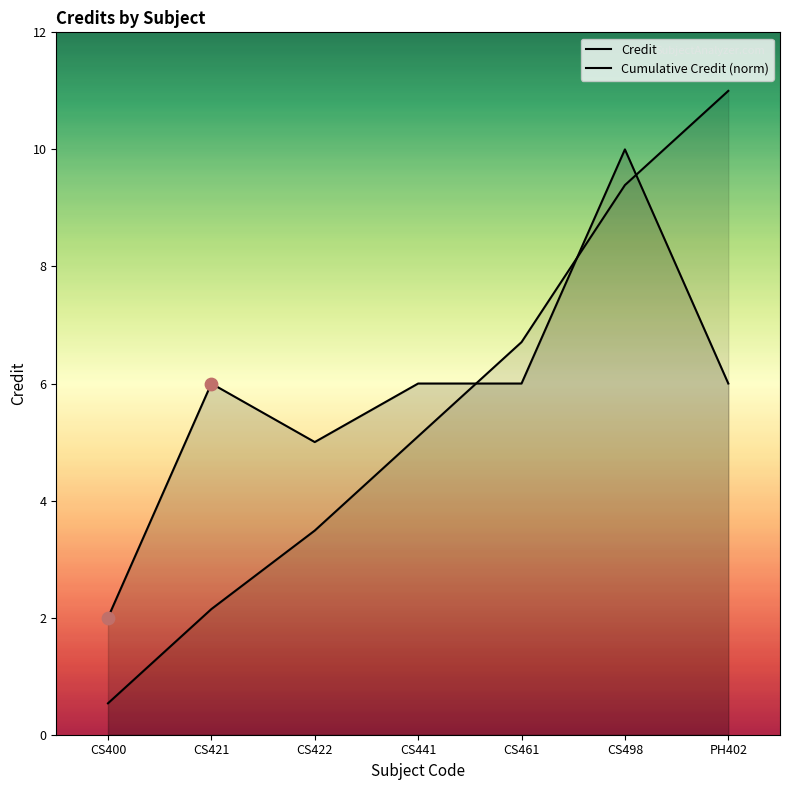

Which series contains the highest Y value?

Cumulative Credit (norm)